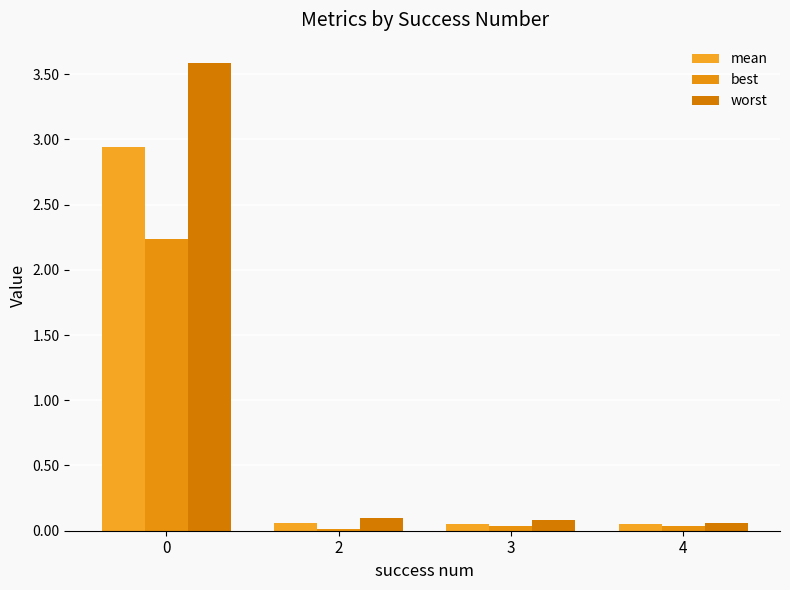

List the labels in order of worst value, smallest first.

4, 3, 2, 0